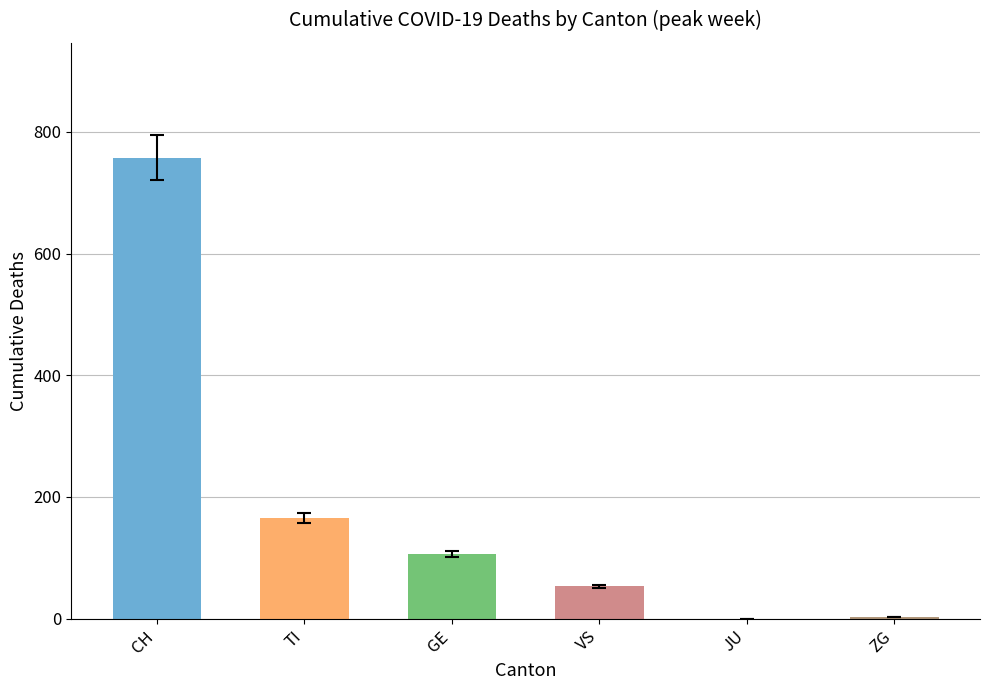

What is the ratio of the value at CH to the value at GE?

7.1